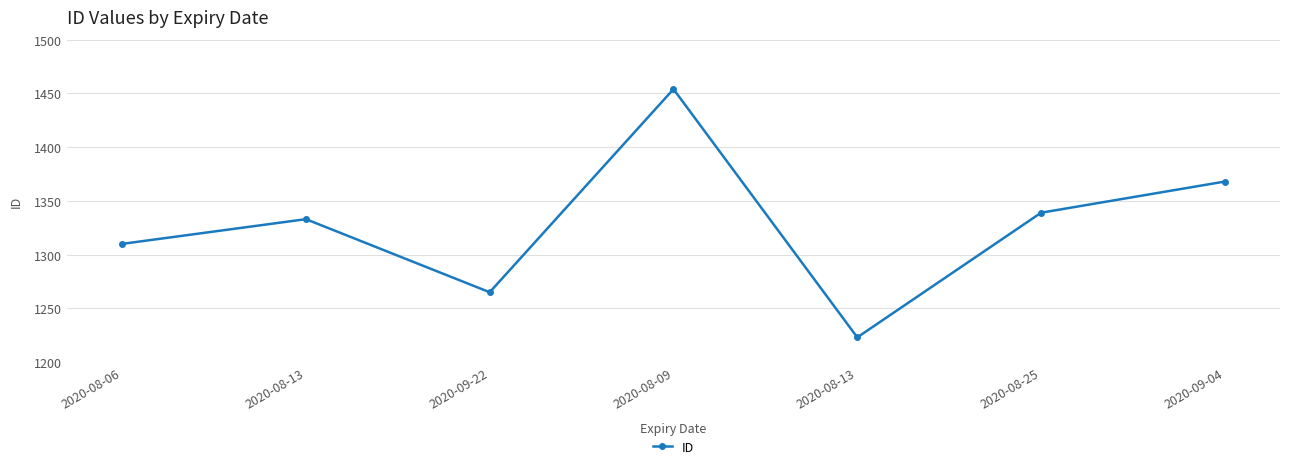

What is the ratio of the value at 2020-08-09 to the value at 2020-08-25?

1.1